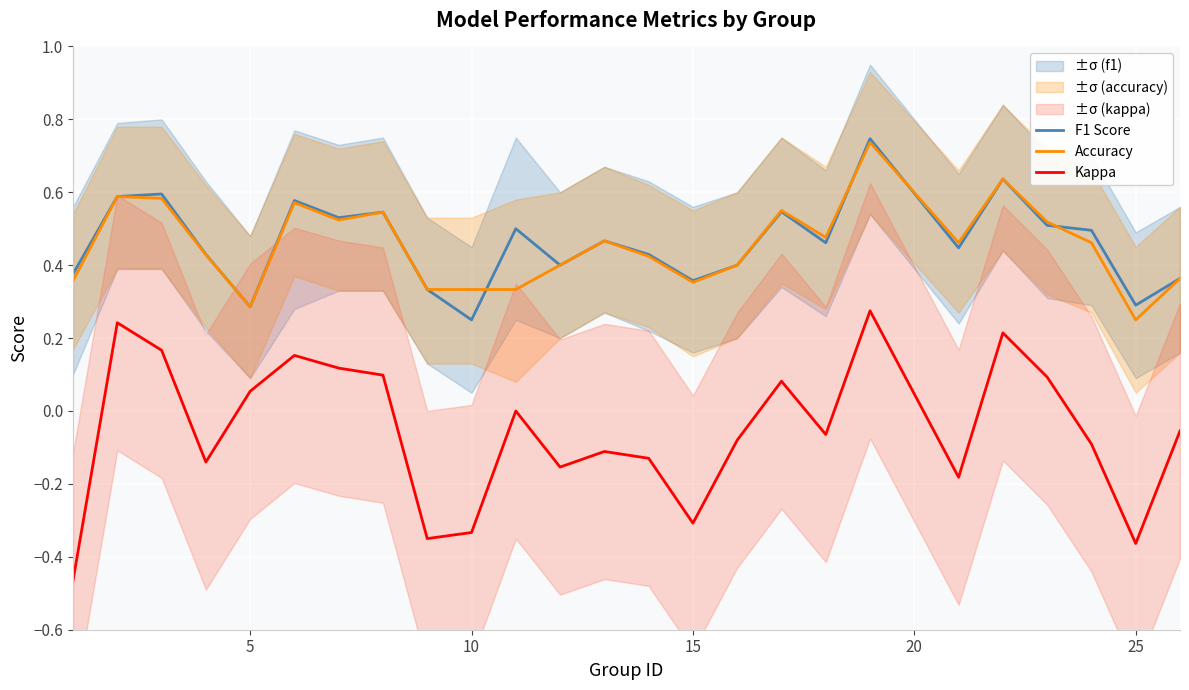

True or false: F1 Score and Kappa intersect in this chart.

False